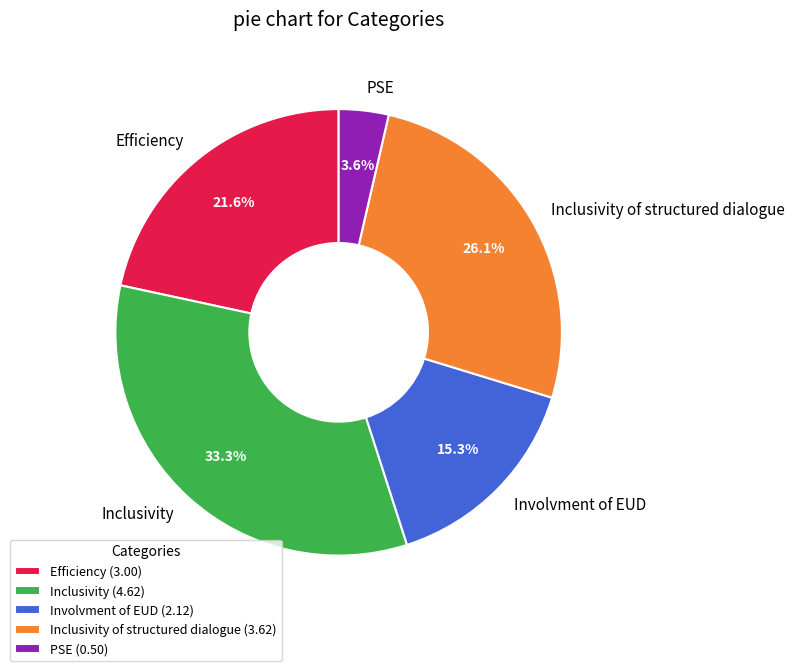

Between Involvment of EUD and Efficiency, which is larger?

Efficiency